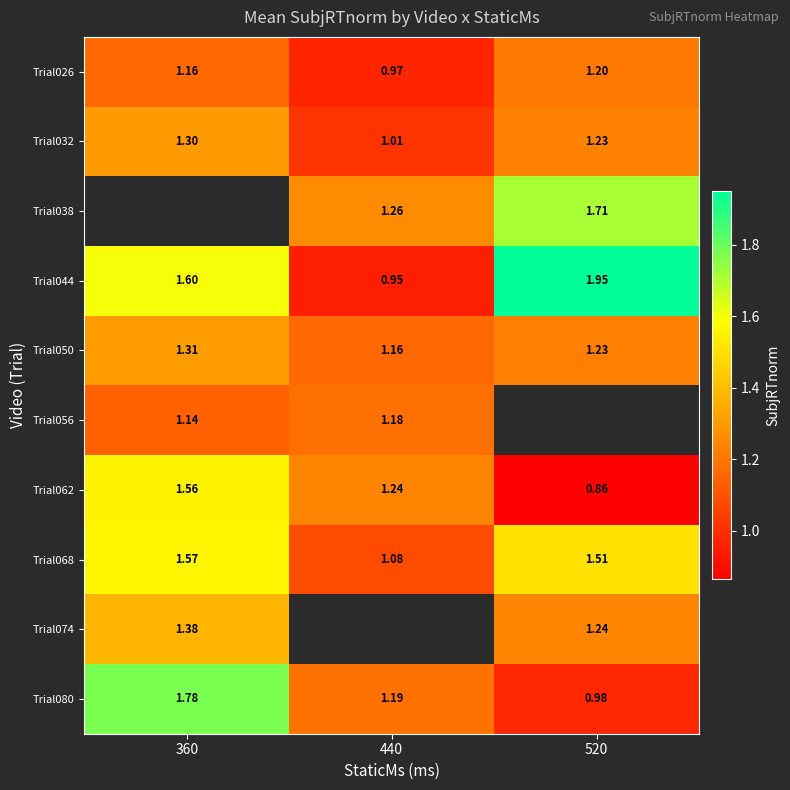

What is the maximum value shown in the chart?

1.9